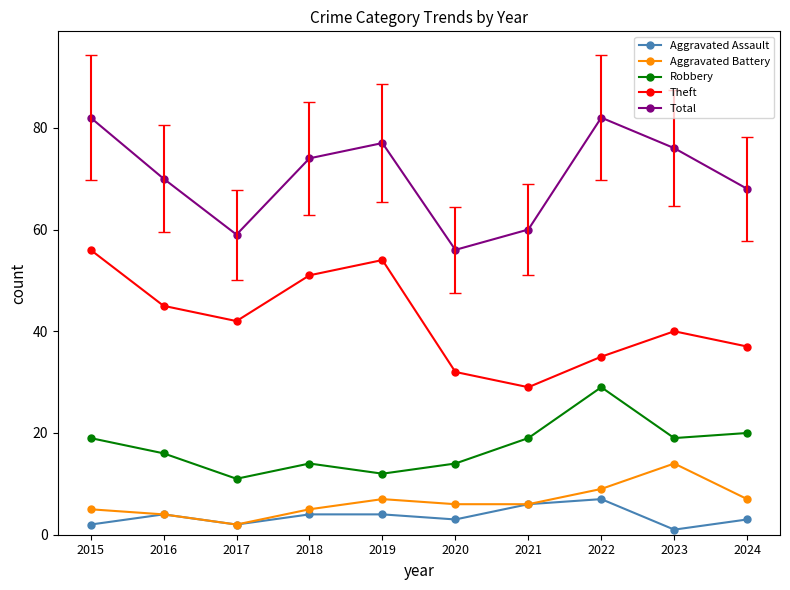

Reading left to right, what are all the values shown in this chart?

Aggravated Assault: 2	4	2	4	4	3	6	7	1	3
Aggravated Battery: 5	4	2	5	7	6	6	9	14	7
Robbery: 19	16	11	14	12	14	19	29	19	20
Theft: 56	45	42	51	54	32	29	35	40	37
Total: 82	70	59	74	77	56	60	82	76	68